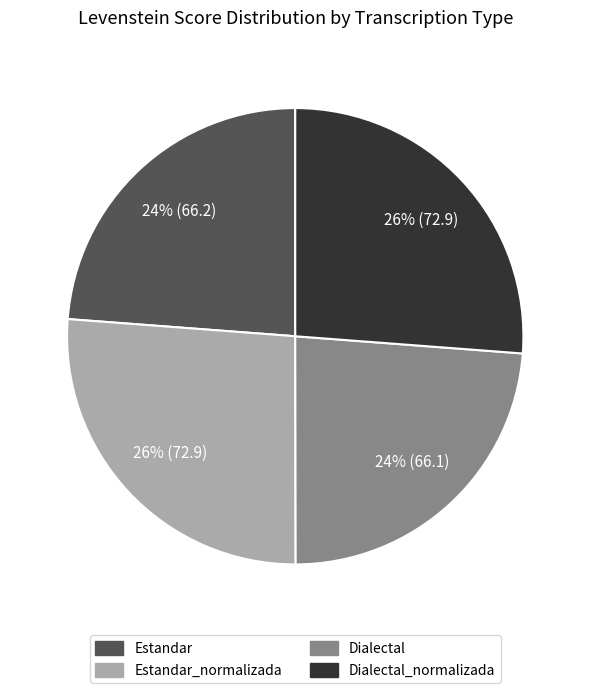

To the nearest percent, what is the combined percentage of Dialectal and Estandar_normalizada?

50%